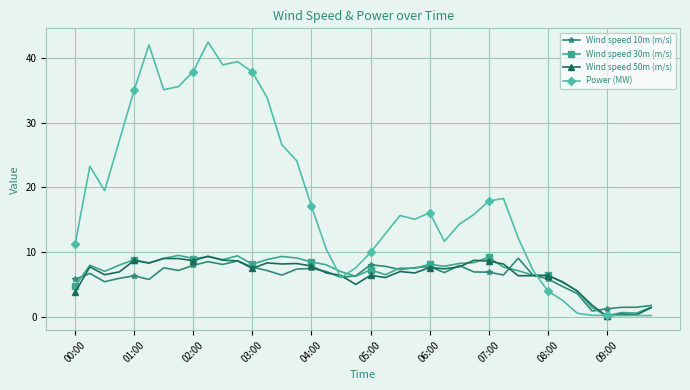

Which series has the widest spread of values?

Power (MW)